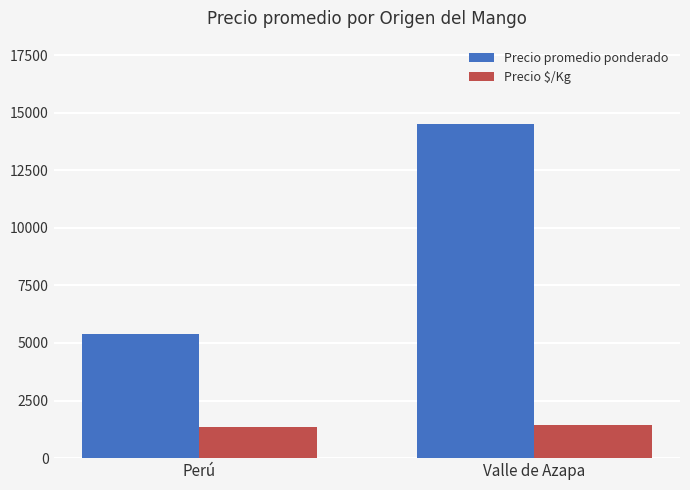

Count the number of data series in this chart.

2